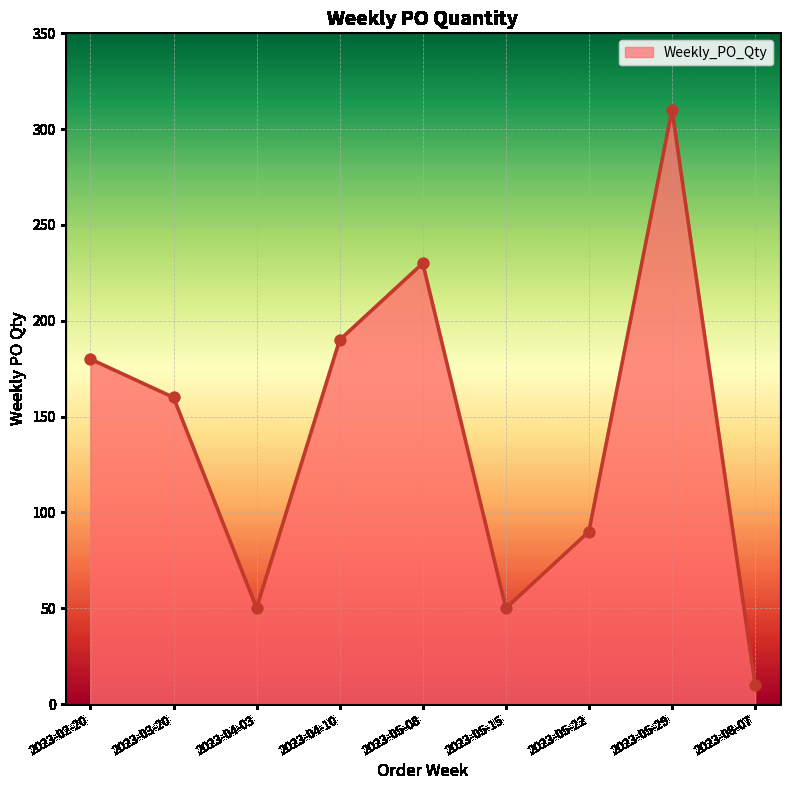

What is the change in value from 2023-05-08 to 2023-05-15?

-180